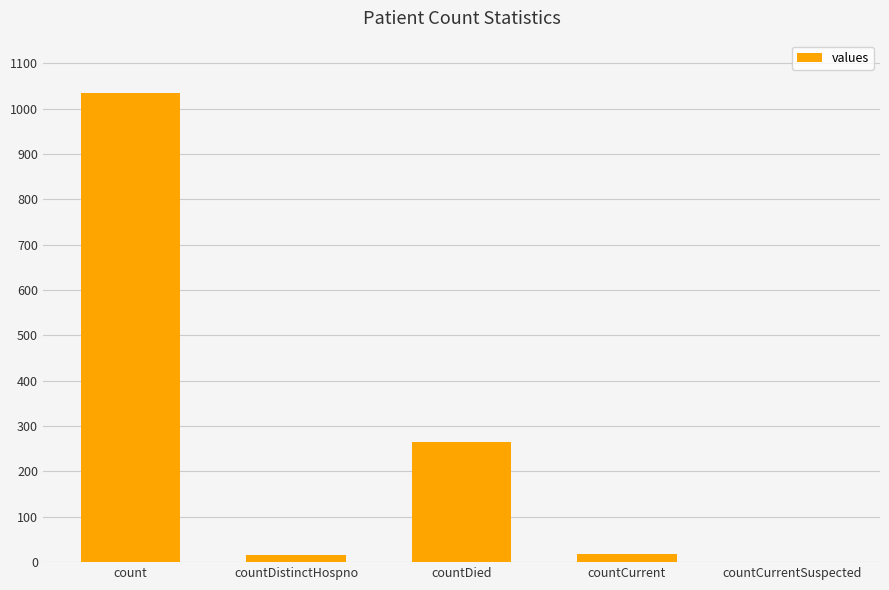

Is it true that the value at count is 1034?

True